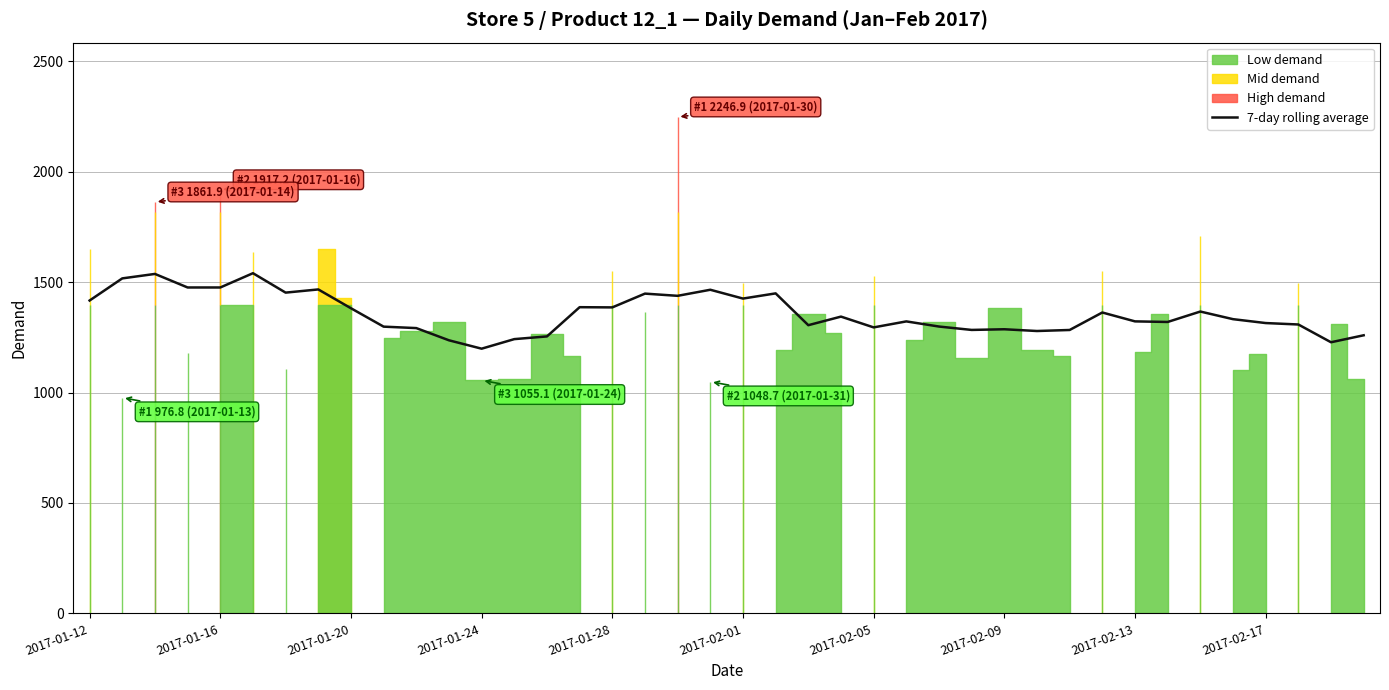

What is the ratio of the value at 32 to the value at 2017-01-16?

0.9